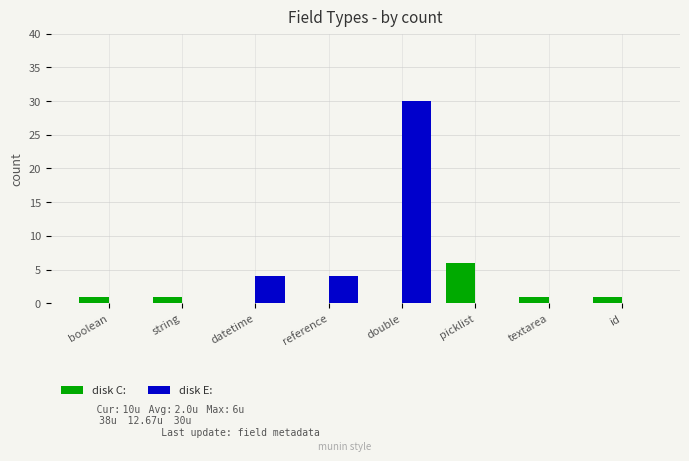

What is the sum of all disk E: values?

38